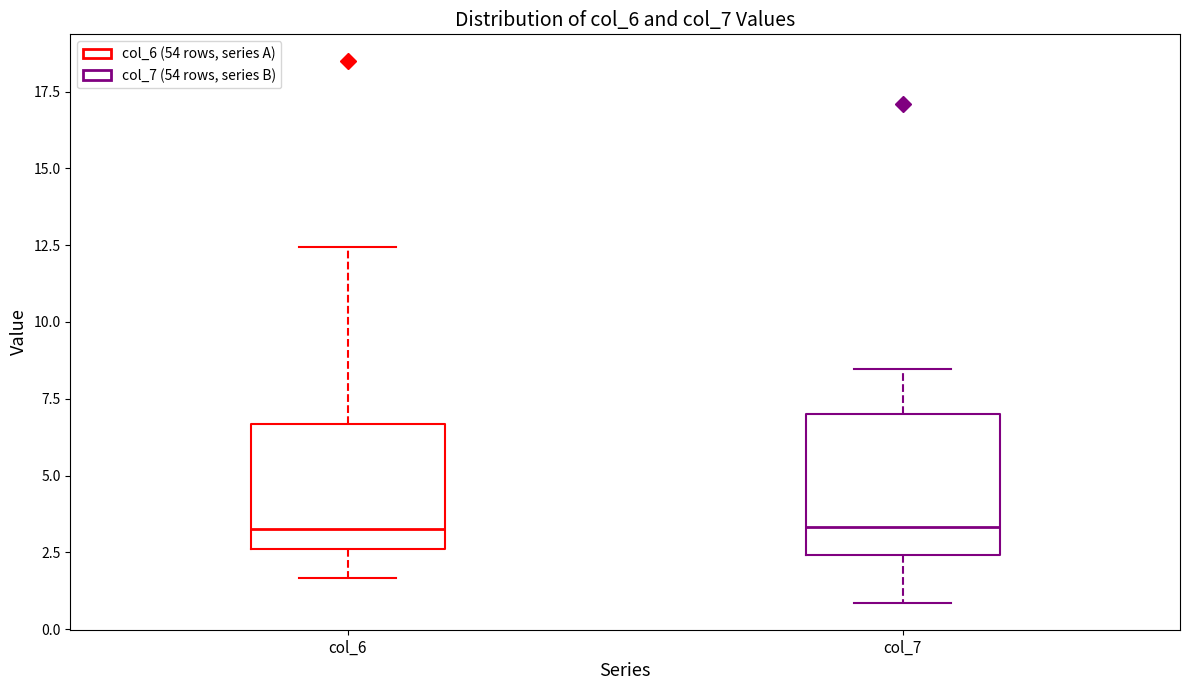

Reading left to right, transcribe this box plot: for each box, give where its median line is, the range the box spans, and where its two whiskers end, as read against the y-axis. The values are not printed on the chart, so give them approximately, as read against the axis.

col_6: median 3.5, box 2.5 to 6.5, whiskers 1.5 to 12.5
col_7: median 3.5, box 2.5 to 7.0, whiskers 1.0 to 8.5